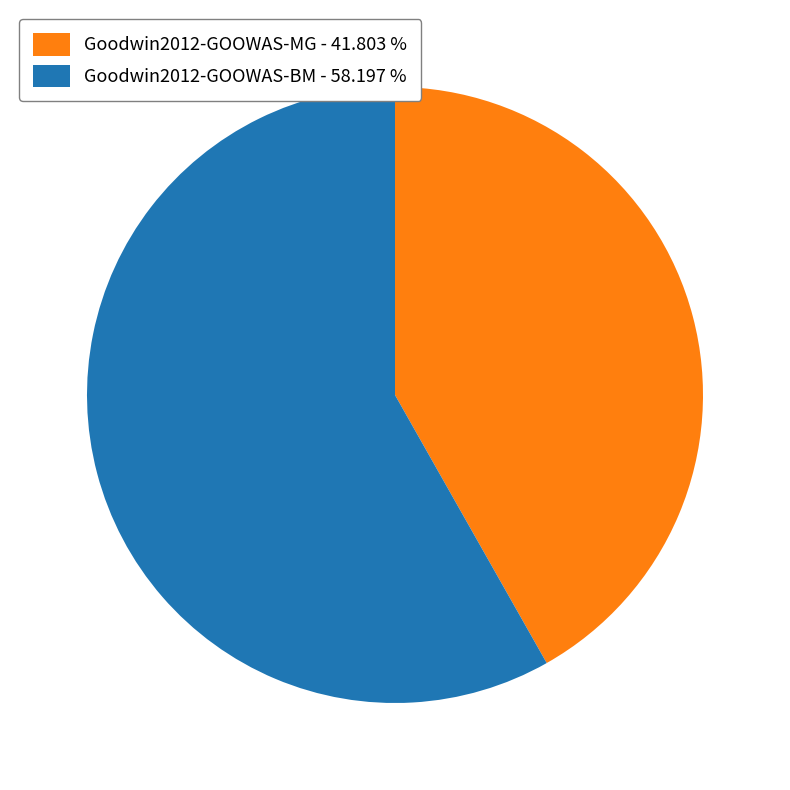

Is there a majority slice in this chart?

Yes